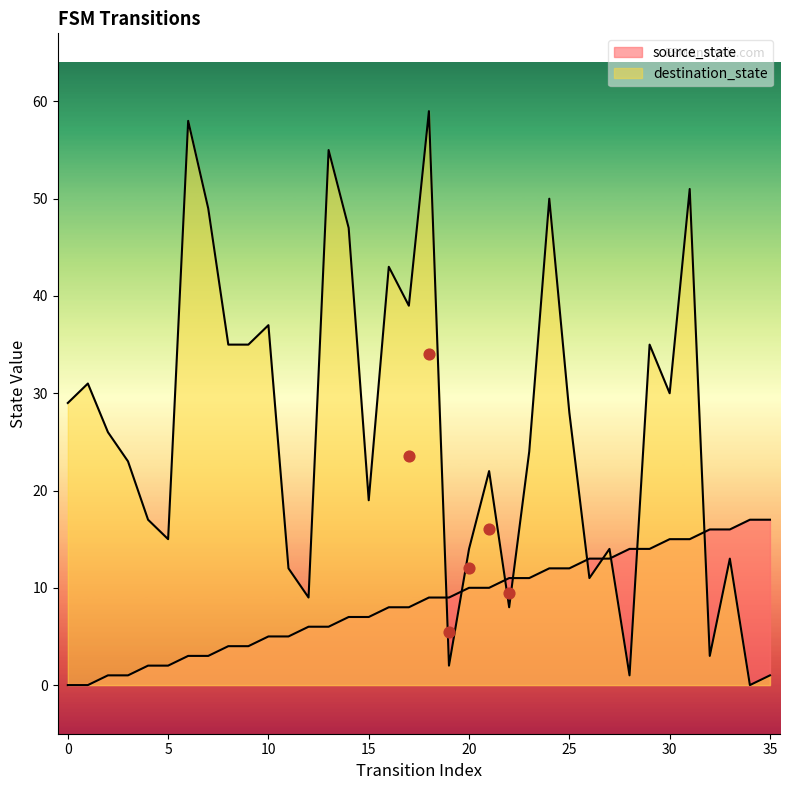

Which series has the widest spread of Y values?

destination_state